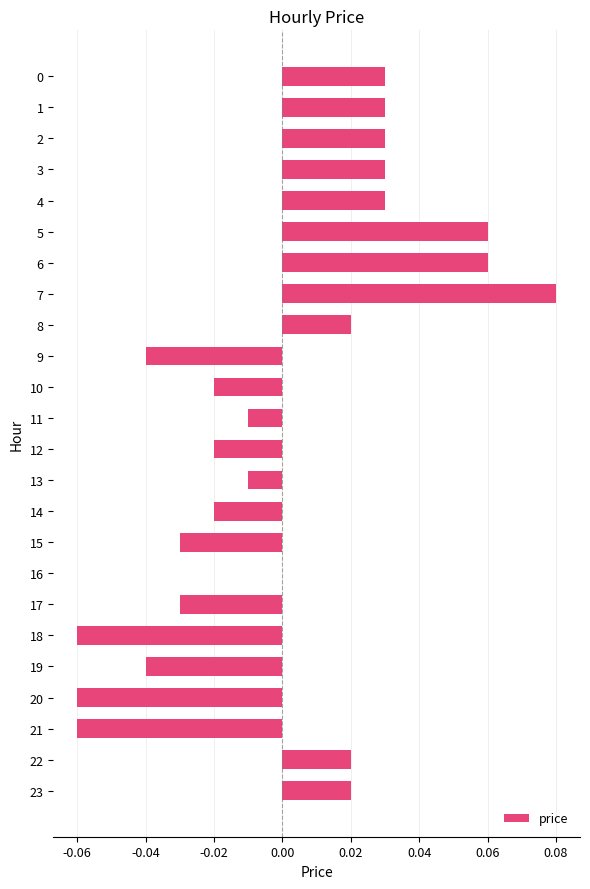

The chart shows a value of -0.0 at 21. True or false?

False